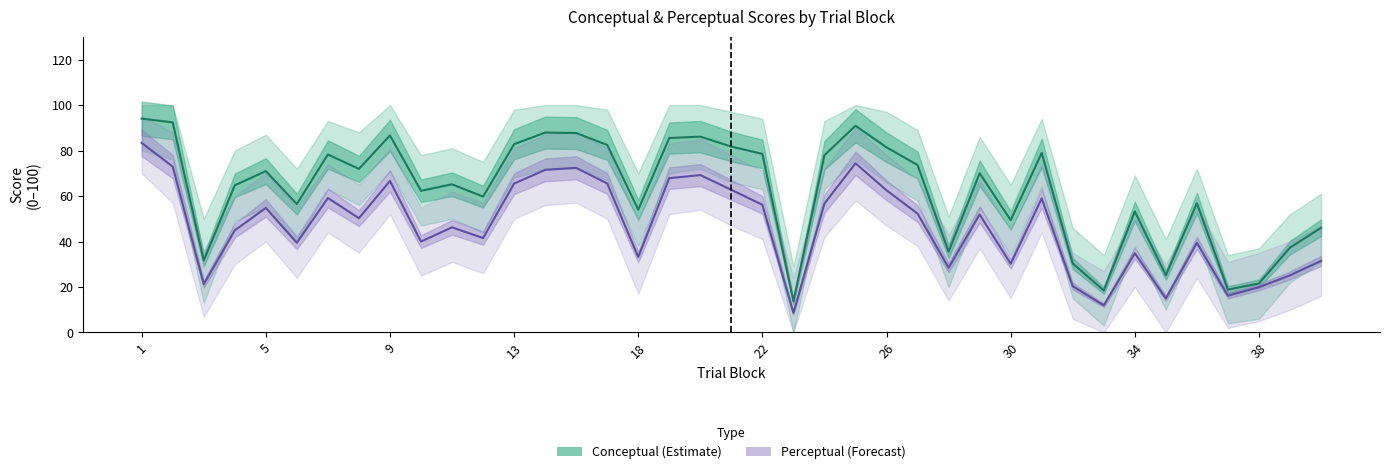

Is the value of Conceptual (Estimate) at 37 greater than the value of Perceptual (Forecast) at 13?

No